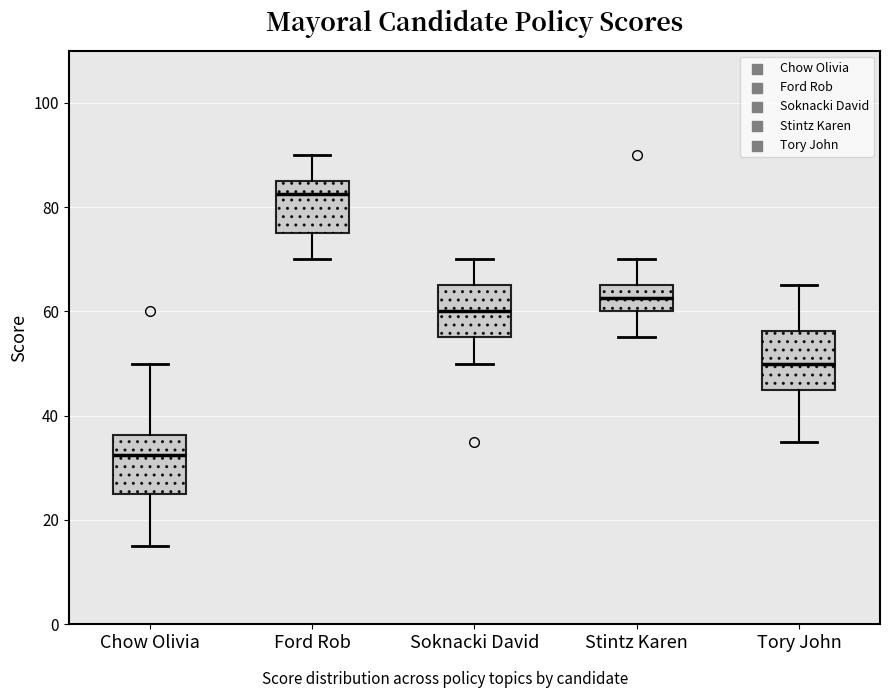

Where does the median line of the box for Stintz Karen sit on the y-axis? The values are not printed on the chart, so give them approximately, as read against the axis.

62